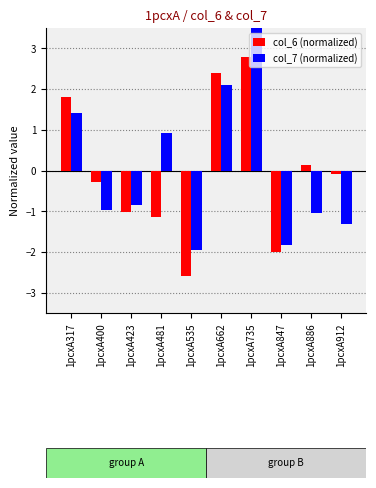

Is the value of col_7 (normalized) at 1pcxA400 greater than the value of col_6 (normalized) at 1pcxA423?

Yes